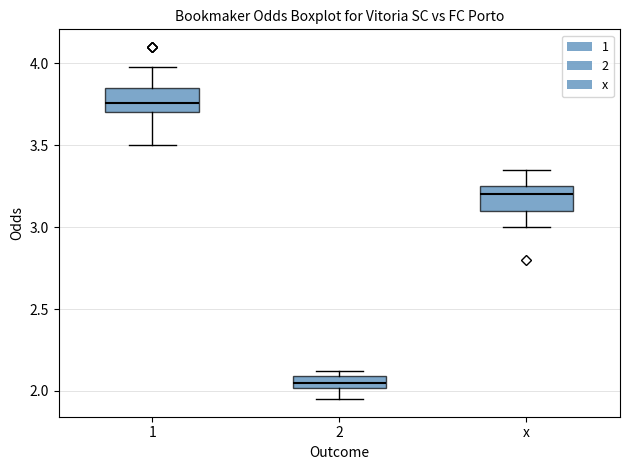

Where does the upper whisker of the box for x end on the y-axis? The values are not printed on the chart, so give them approximately, as read against the axis.

3.35